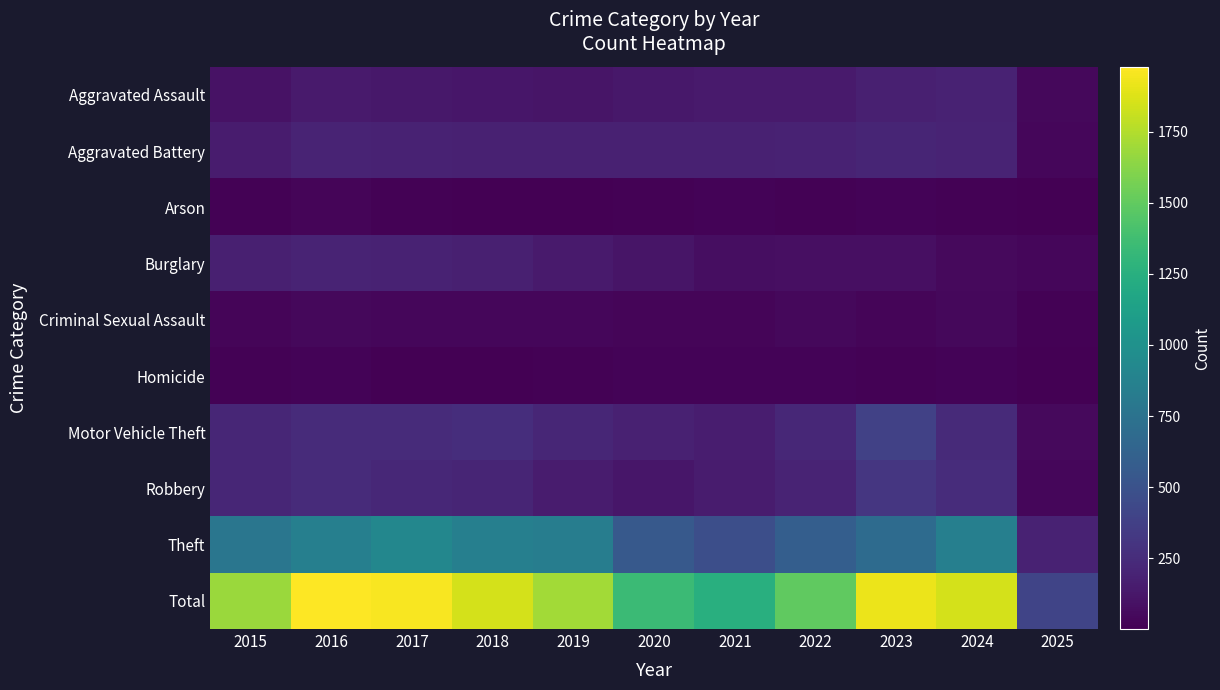

Rank the series by their maximum value, from lowest to highest.

Homicide, Arson, Criminal Sexual Assault, Aggravated Assault, Burglary, Aggravated Battery, Robbery, Motor Vehicle Theft, Theft, Total